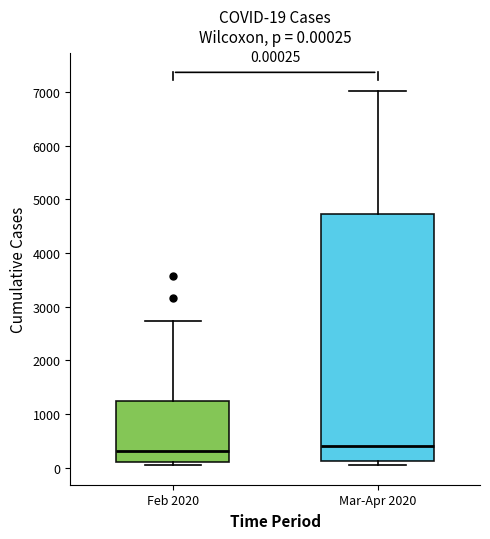

Which box has the lowest median line?

Feb 2020